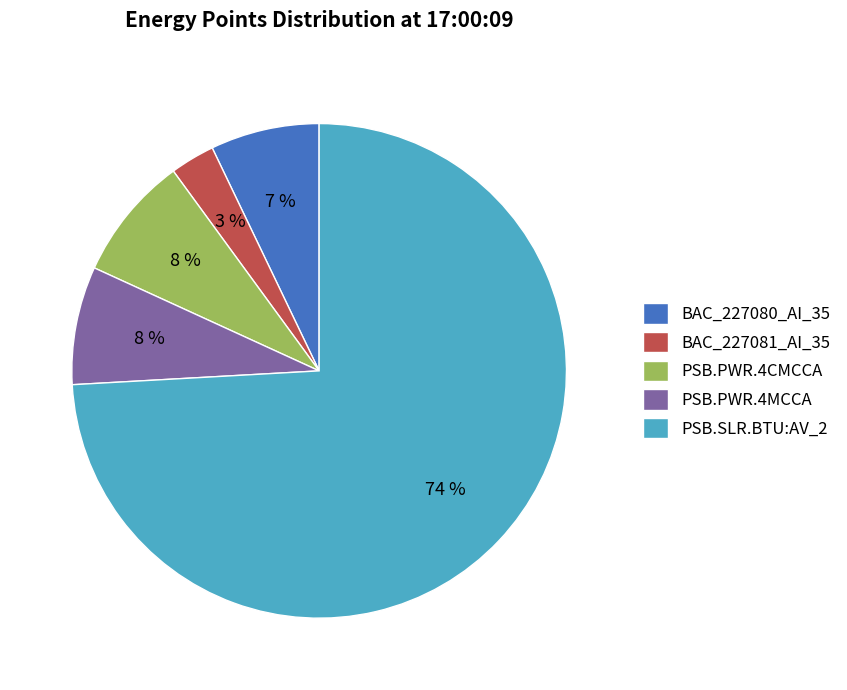

Which slice represents more than half of the pie?

PSB.SLR.BTU:AV_2